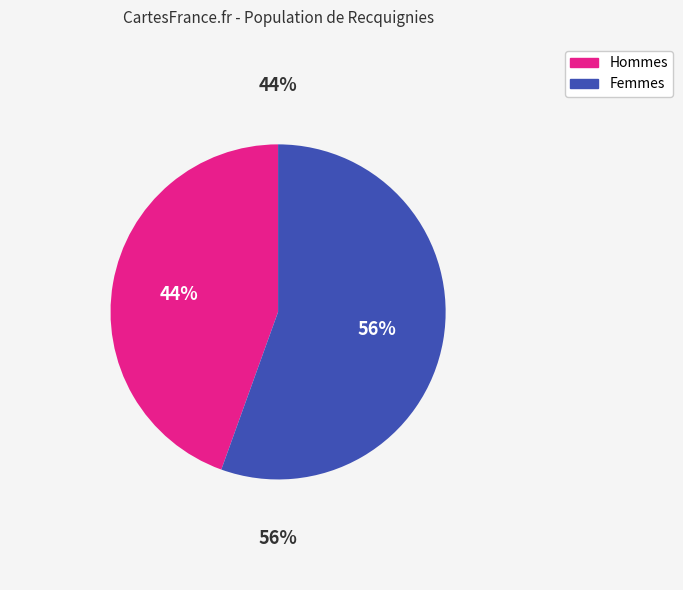

Is D2/D the majority of the pie?

No